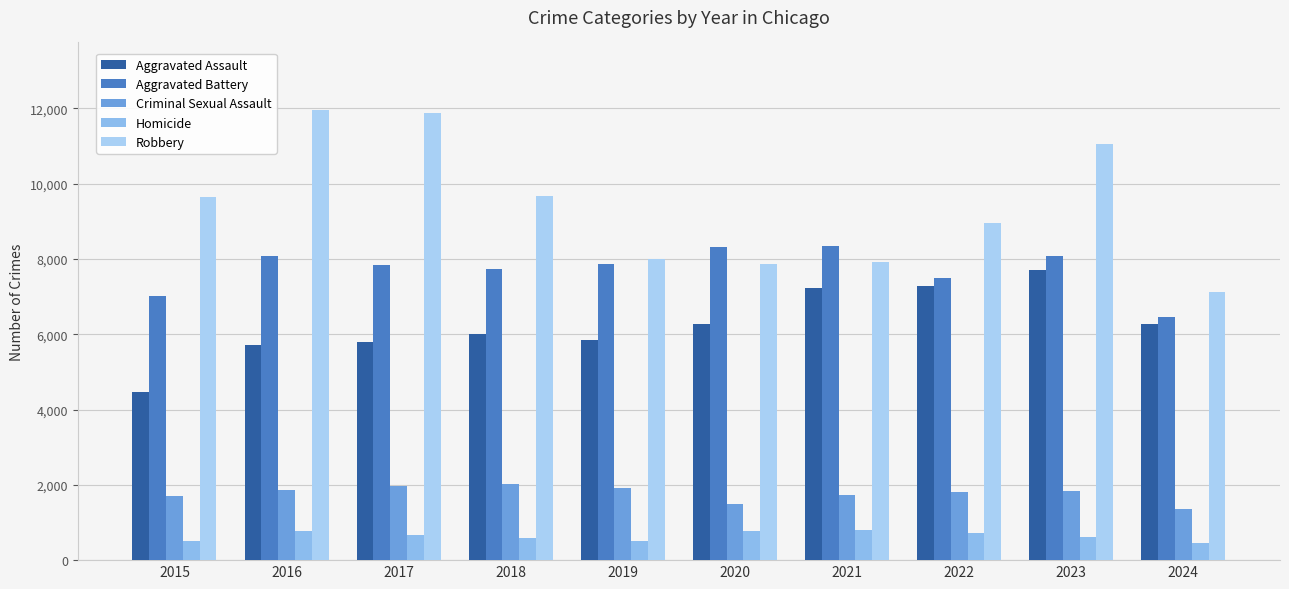

Count the number of data series in this chart.

5